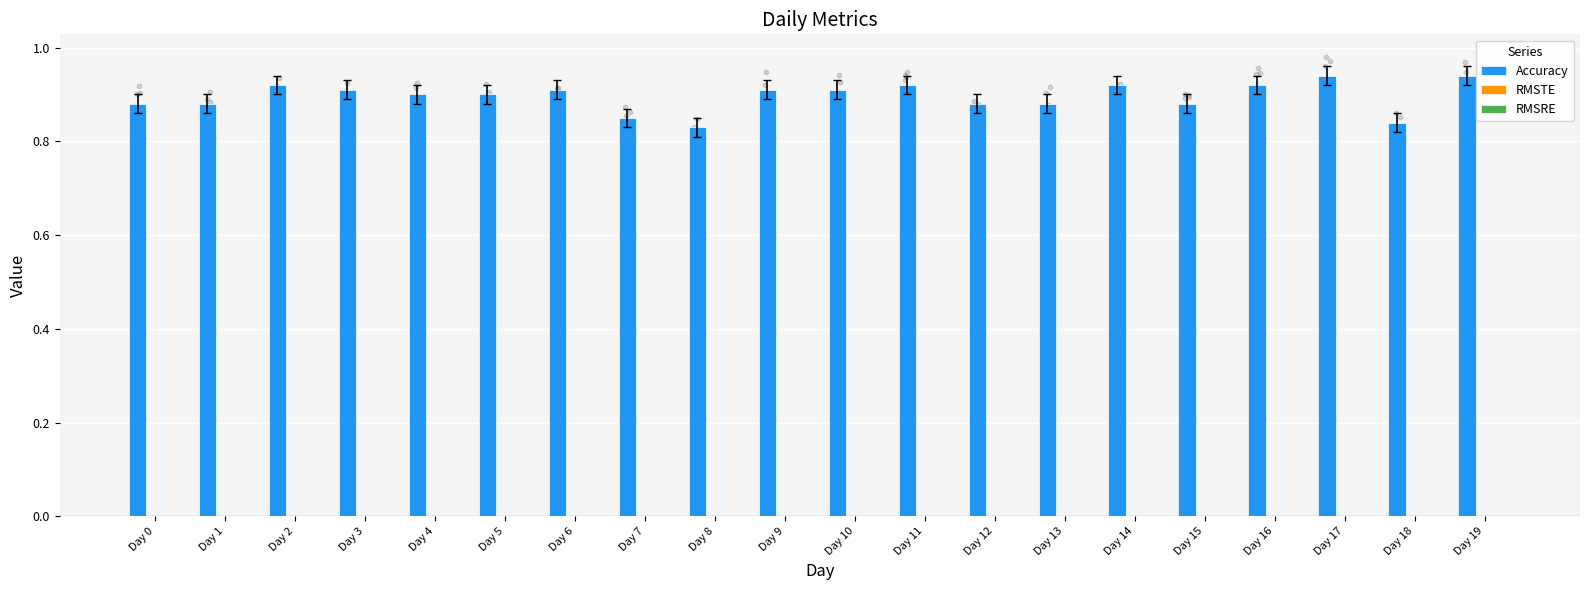

Which series has the largest total across all categories?

Accuracy